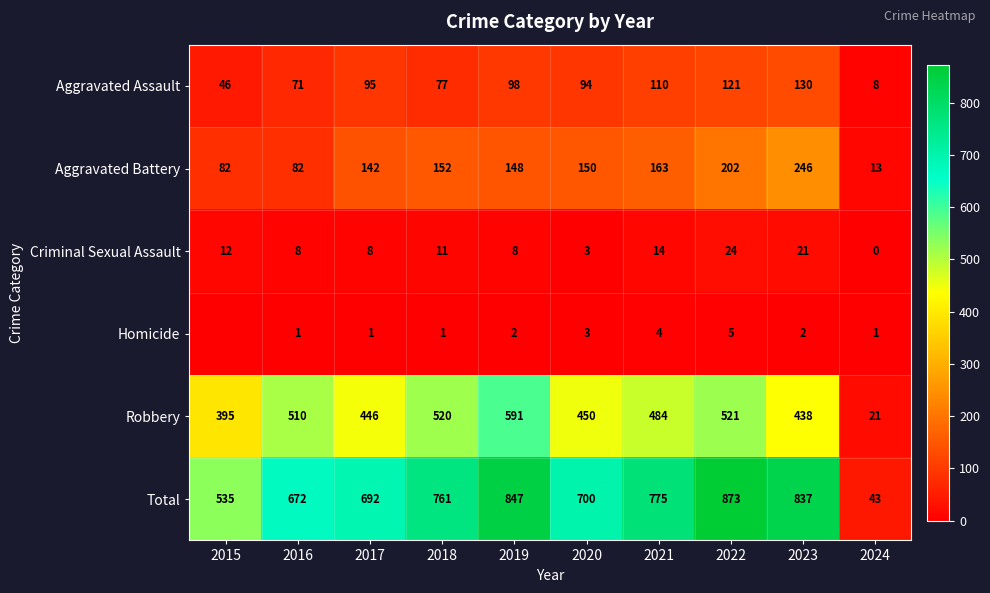

At which label does Aggravated Assault first exceed 95?

2019